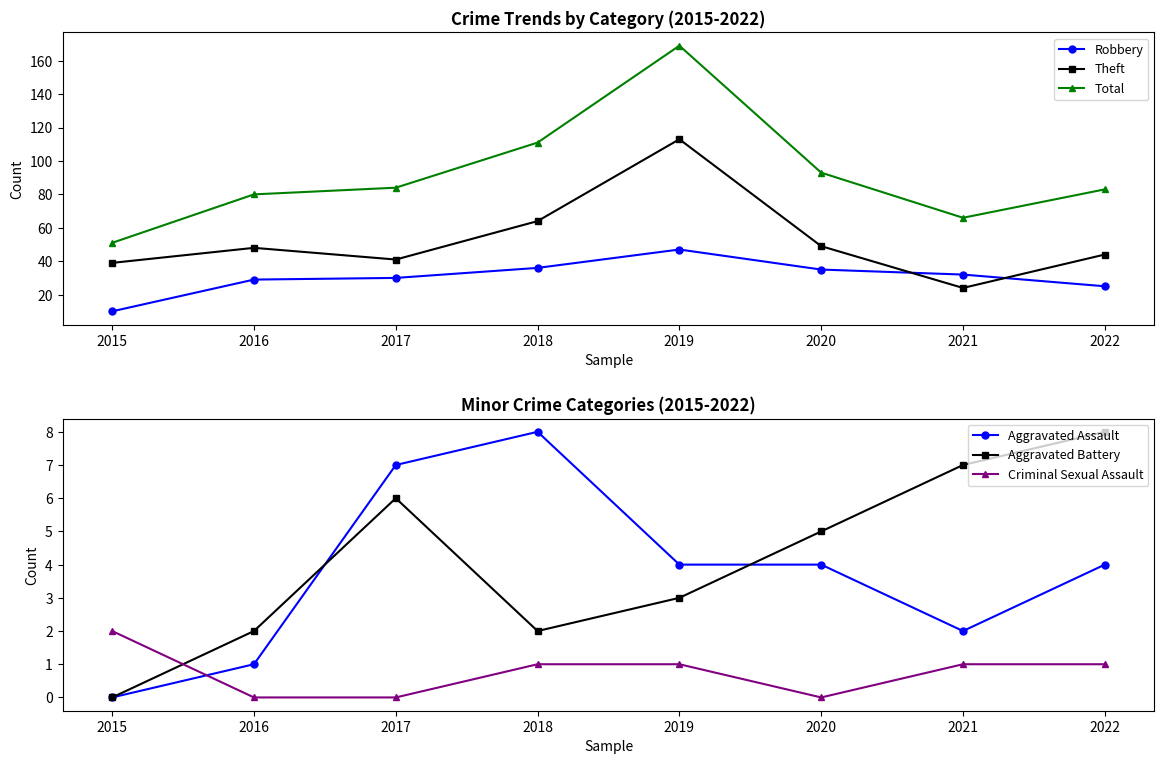

How many values in the Total series are below 84?

4